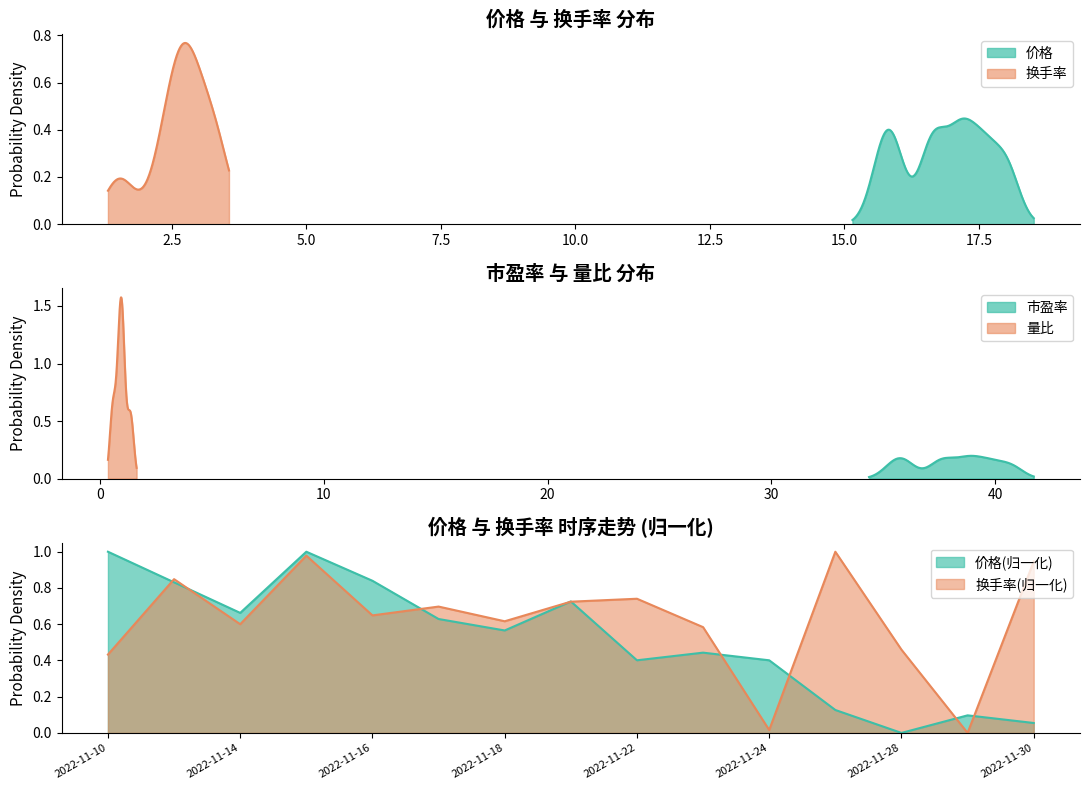

Which has a higher value, 2022-11-18 or 2022-11-21?

2022-11-21